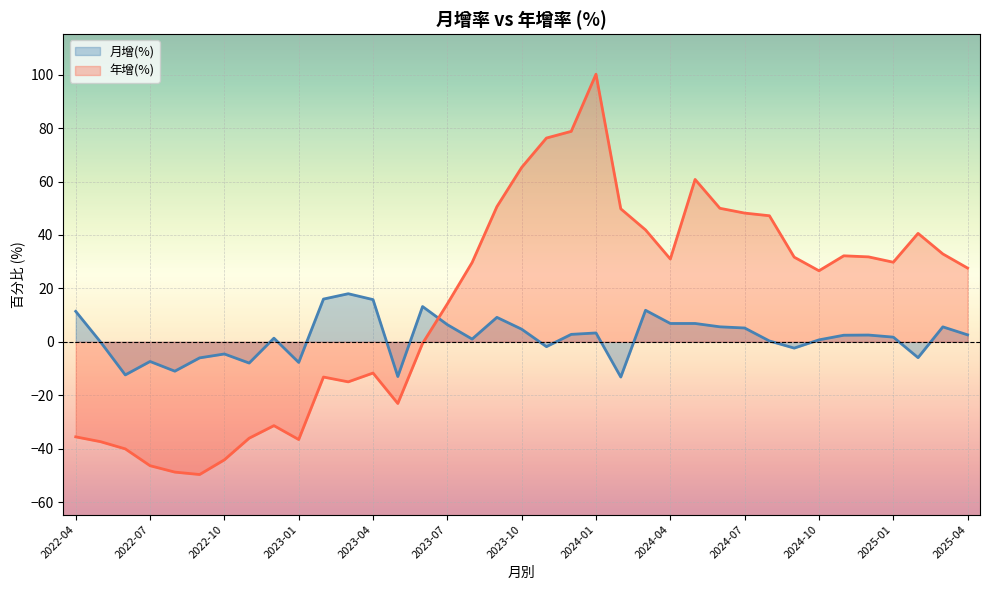

What are all the series names shown in the legend?

月增(%), 年增(%)